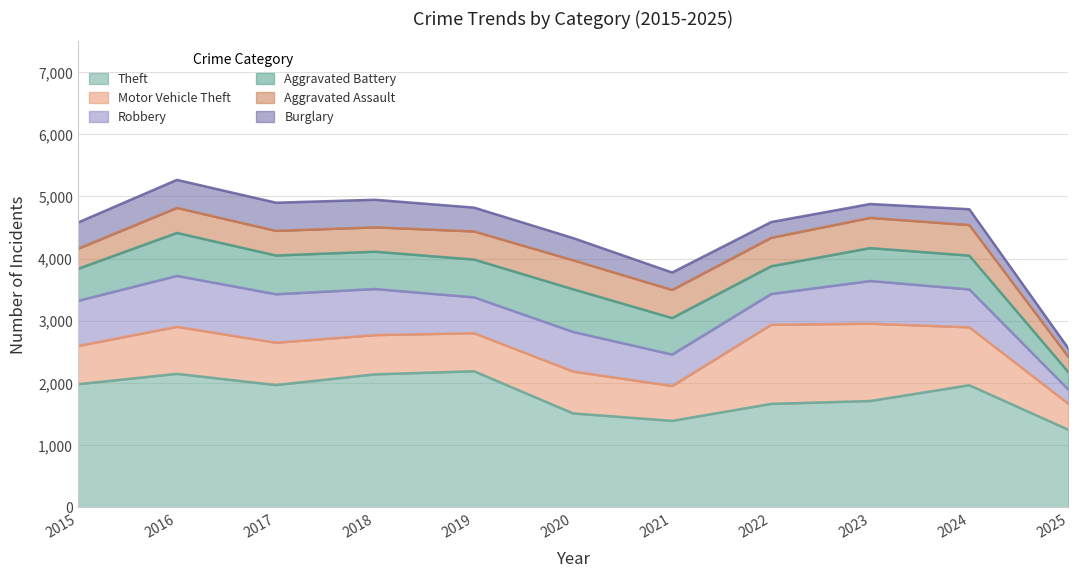

Rank the categories by Motor Vehicle Theft value from lowest to highest.

2025, 2021, 2019, 2015, 2018, 2020, 2017, 2016, 2024, 2023, 2022